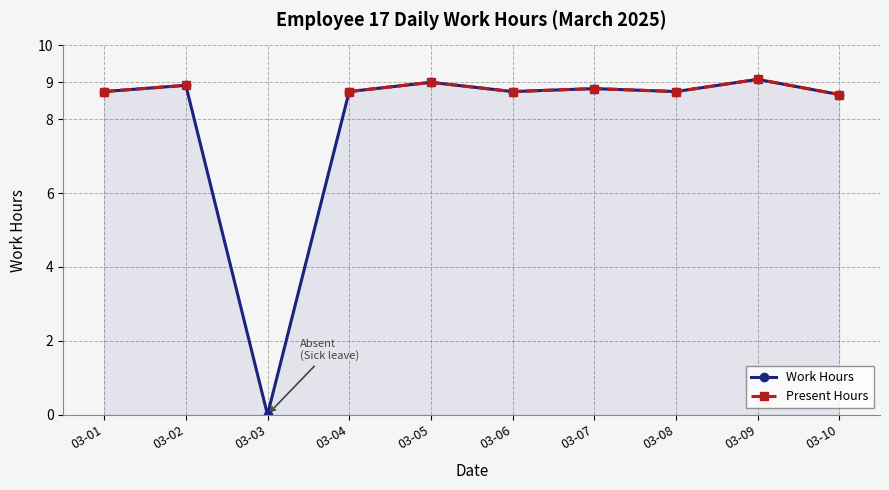

At which category does the chart reach its minimum across all series?

03-03